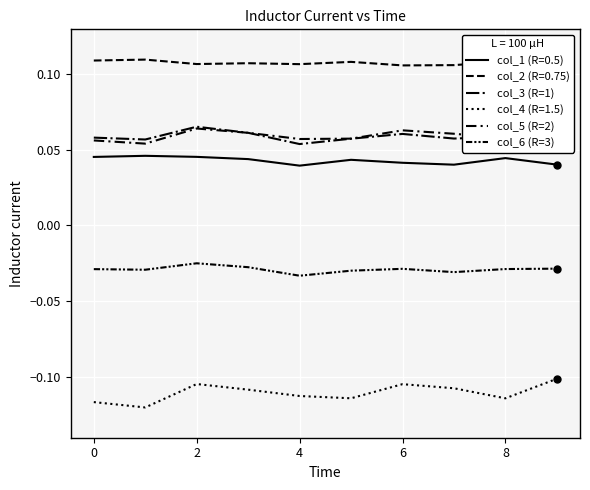

True or false: col_3 (R=1) has more than 1 points higher than both neighbors.

True